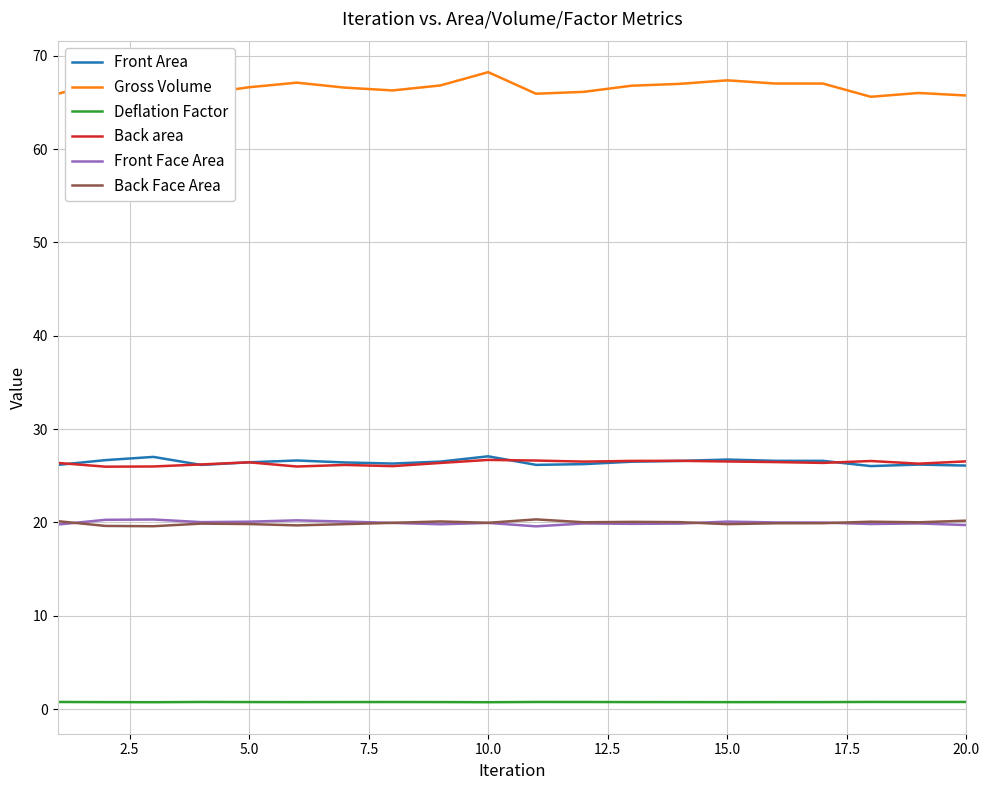

Does the chart have visible grid lines?

Yes